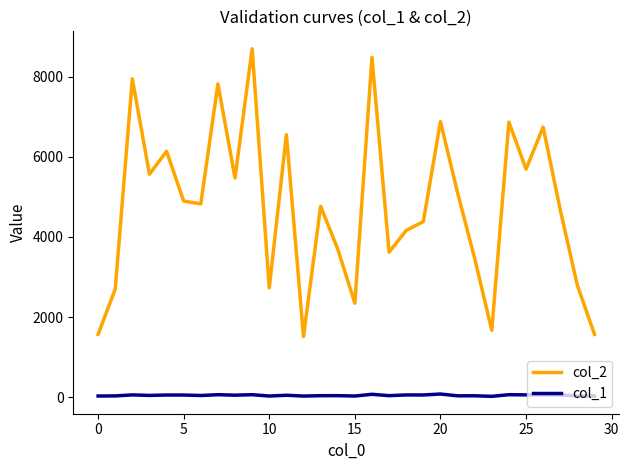

True or false: col_1 and col_2 cross at least once.

False